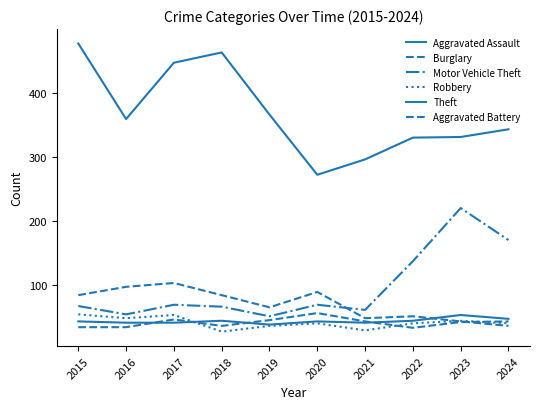

How many lines are shown in the chart?

6